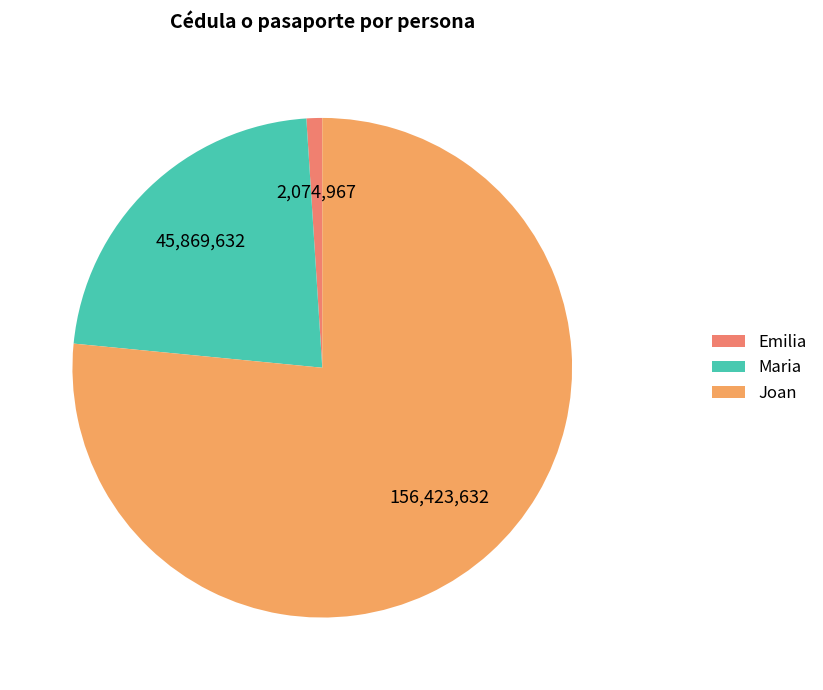

Count the number of slices in the pie.

3